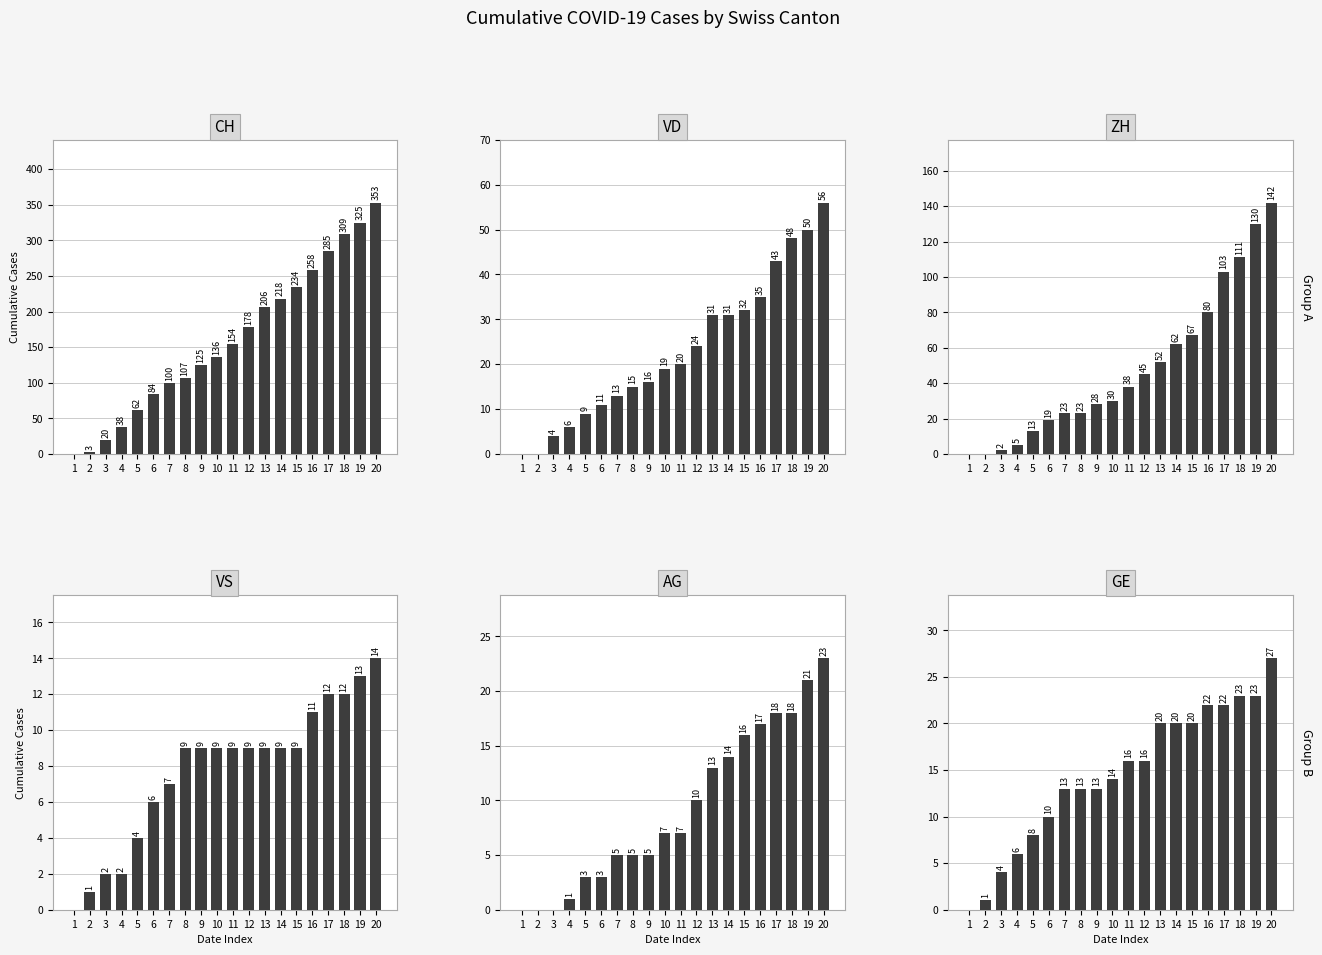

Reading right to left, extract all data points from this chart.

CH: 353	325	309	285	258	234	218	206	178	154	136	125	107	100	84	62	38	20	3	0
VD: 56	50	48	43	35	32	31	31	24	20	19	16	15	13	11	9	6	4	0	0
ZH: 142	130	111	103	80	67	62	52	45	38	30	28	23	23	19	13	5	2	0	0
VS: 14	13	12	12	11	9	9	9	9	9	9	9	9	7	6	4	2	2	1	0
AG: 23	21	18	18	17	16	14	13	10	7	7	5	5	5	3	3	1	0	0	0
GE: 27	23	23	22	22	20	20	20	16	16	14	13	13	13	10	8	6	4	1	0